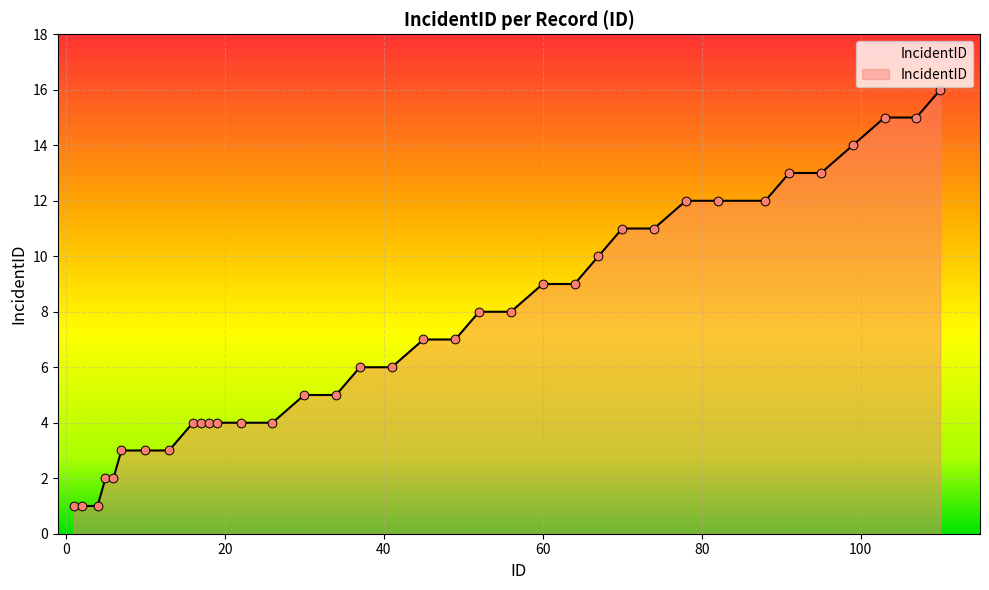

What is the difference between the maximum and minimum values?

15